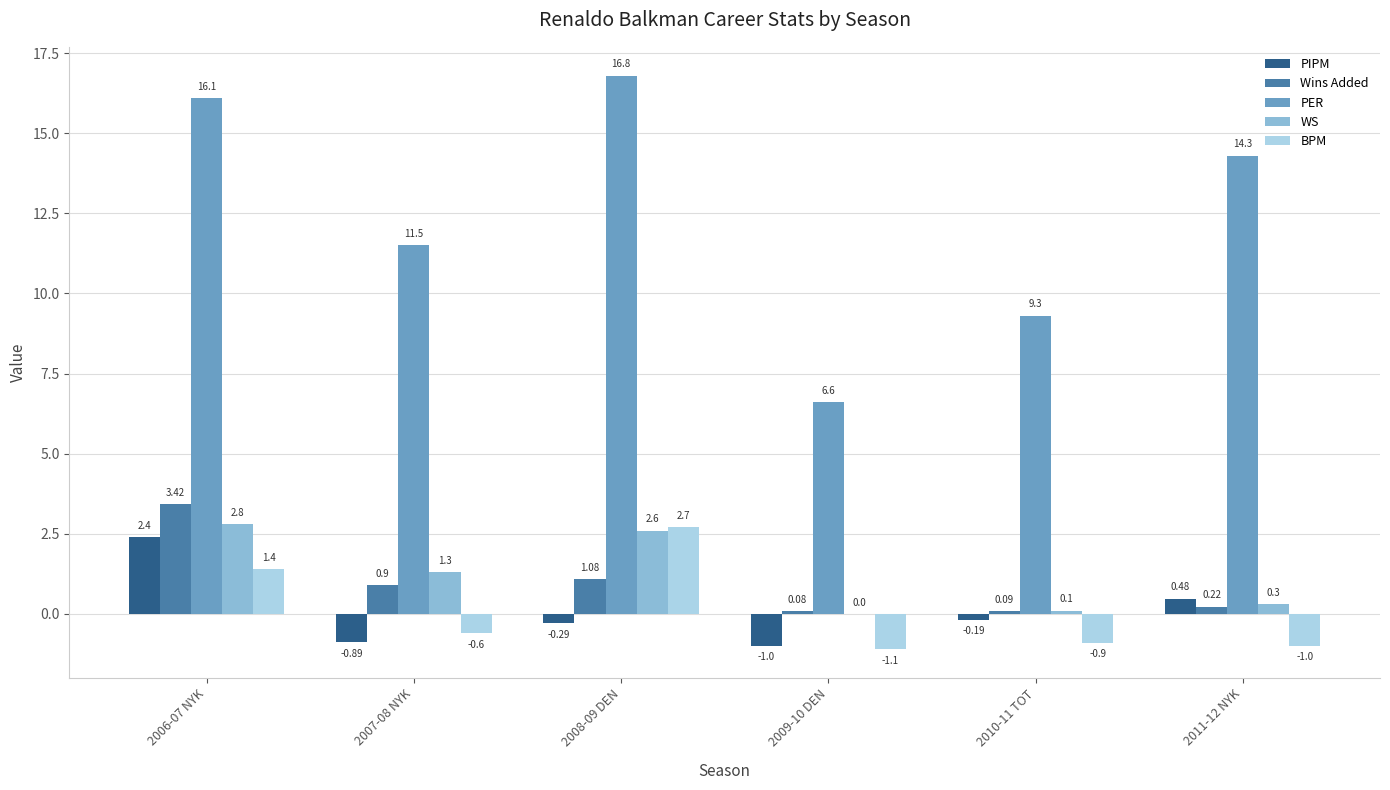

Which series changed the most between 2007-08 NYK and 2009-10 DEN?

PER